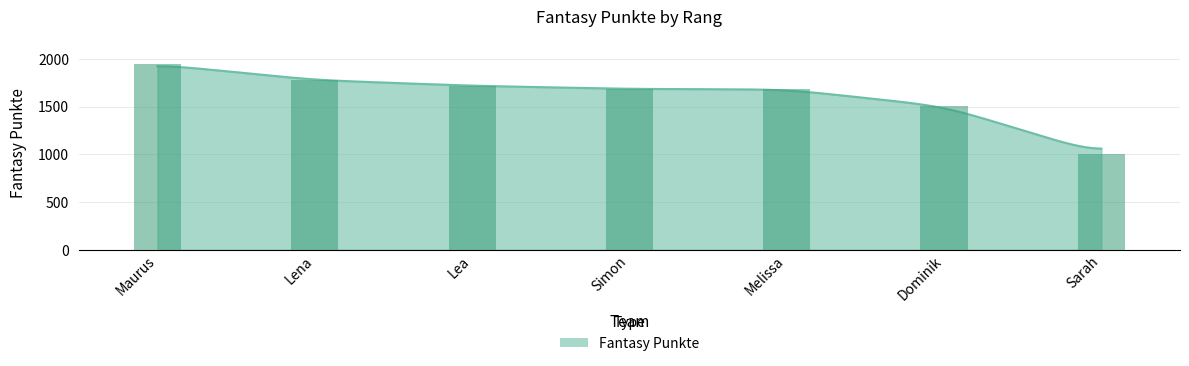

What is the difference between the second highest and minimum values?

778